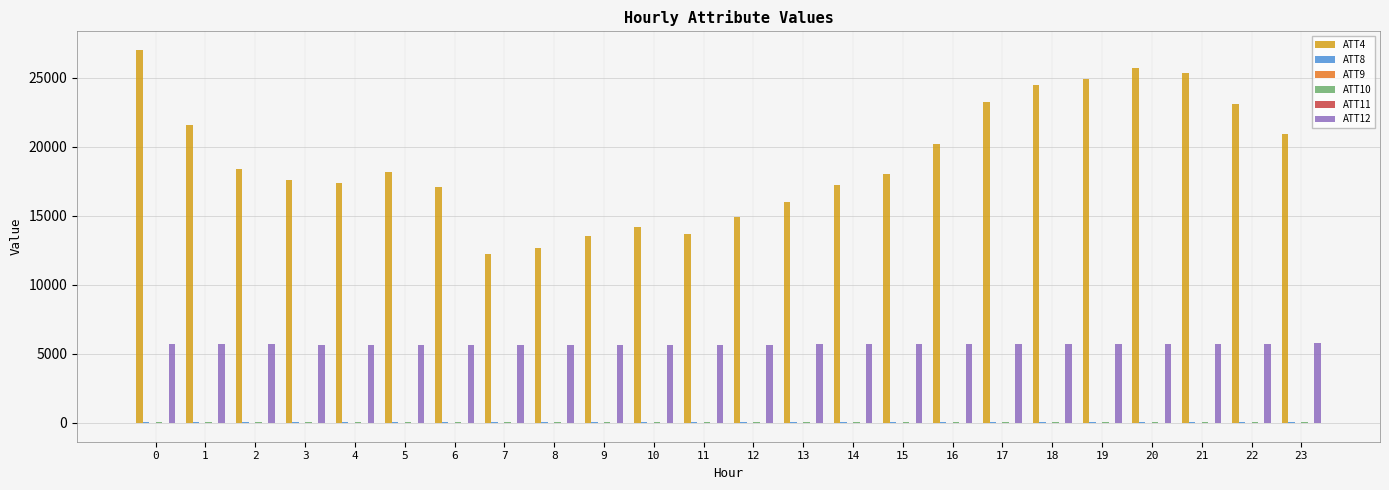

Which series has the largest total across all categories?

ATT4